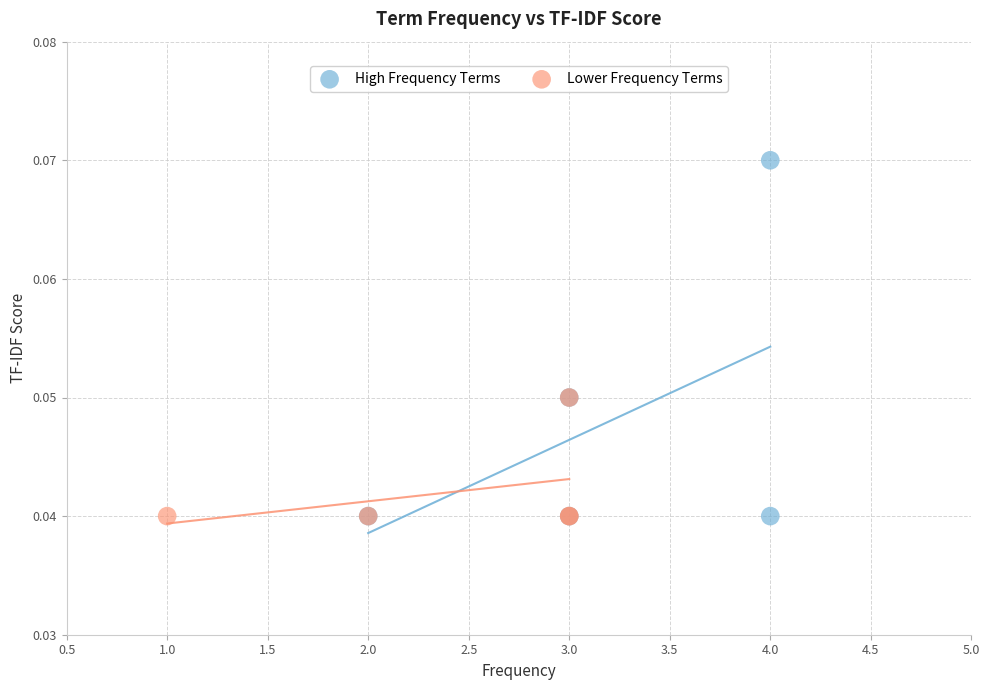

Which series has the widest spread of Y values?

High Frequency Terms